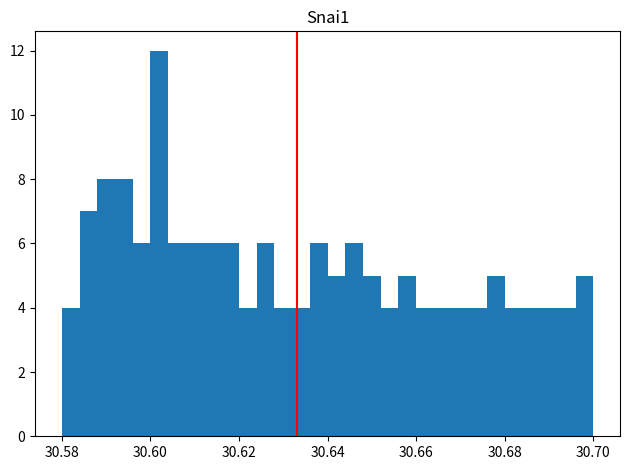

Around what value on the x-axis is the tallest bar? Give the approximate position of its centre, as read against the axis.

30.602